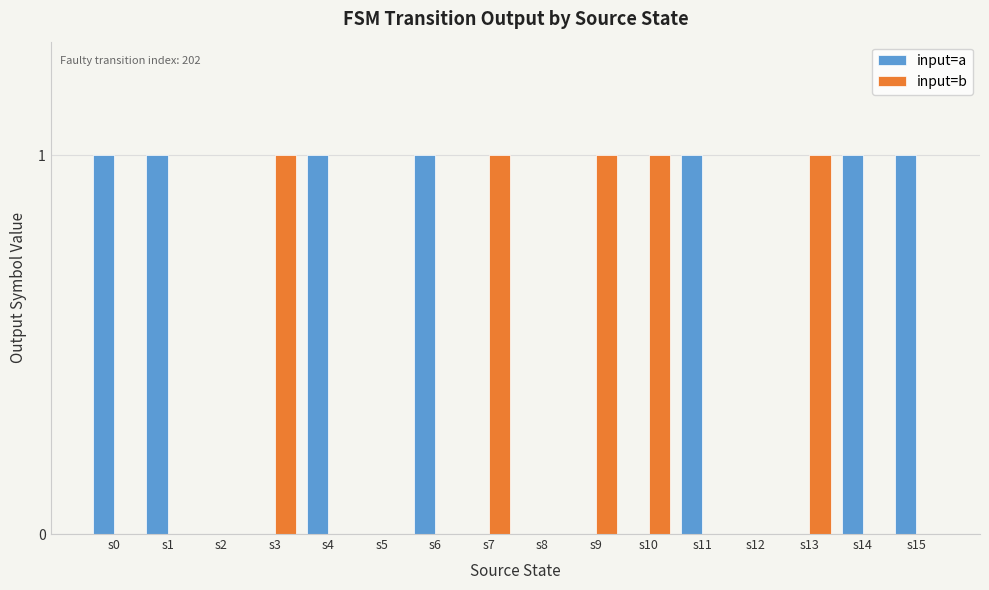

The value of input=a at s8 is 0. True or false?

True